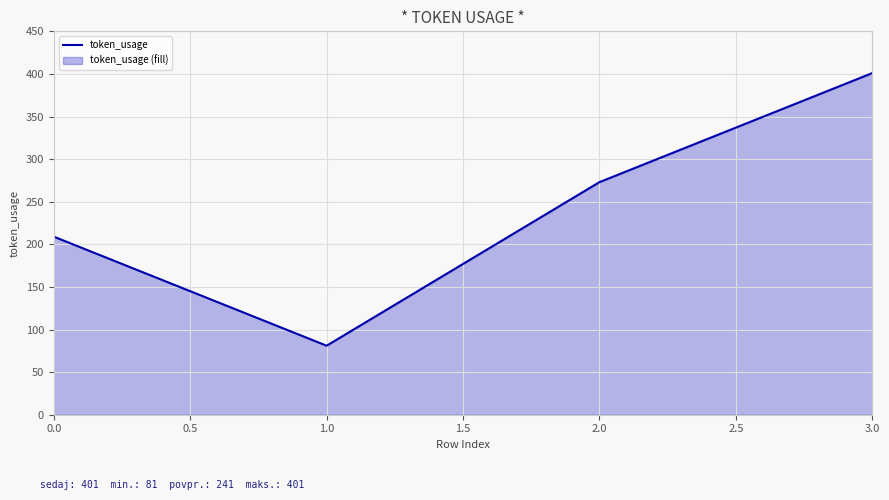

Does the chart display data point markers on the line(s)?

No